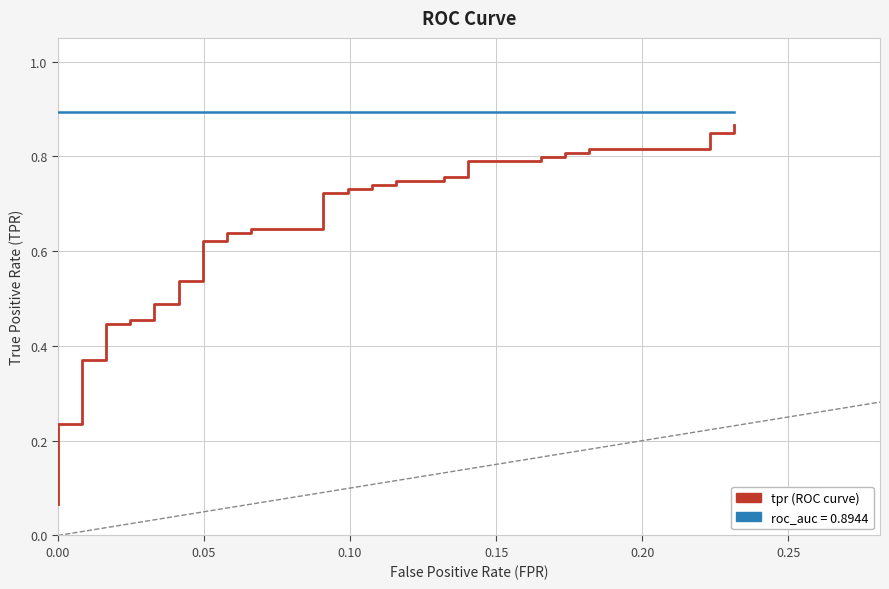

Which series has the largest total across all categories?

roc_auc